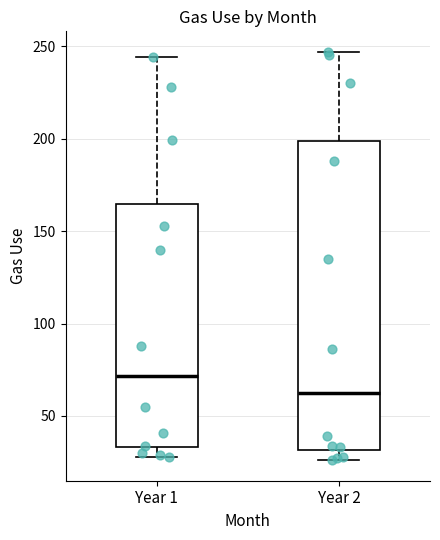

Where does the upper whisker of the box for Year 1 end on the y-axis? The values are not printed on the chart, so give them approximately, as read against the axis.

245